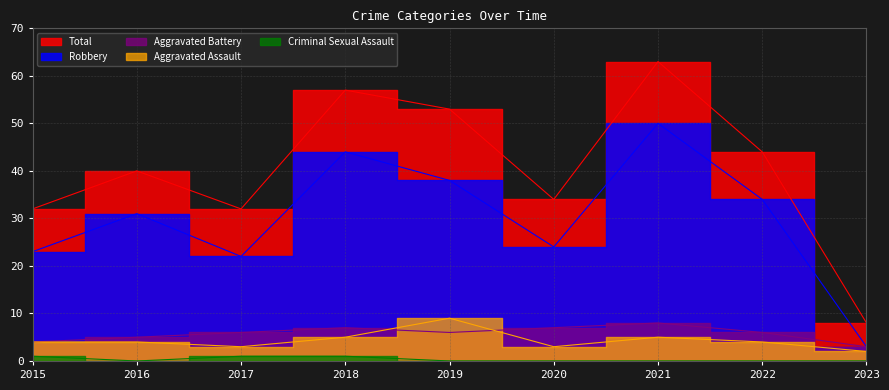

True or false: Total has a value of 15 at 2021.

False